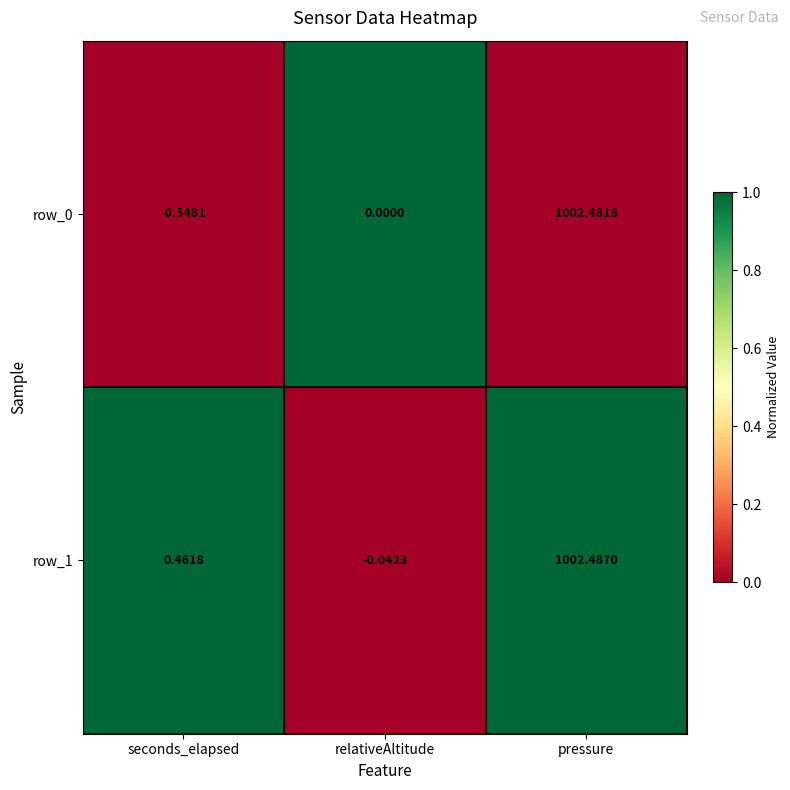

Which category has the highest value across all series?

pressure